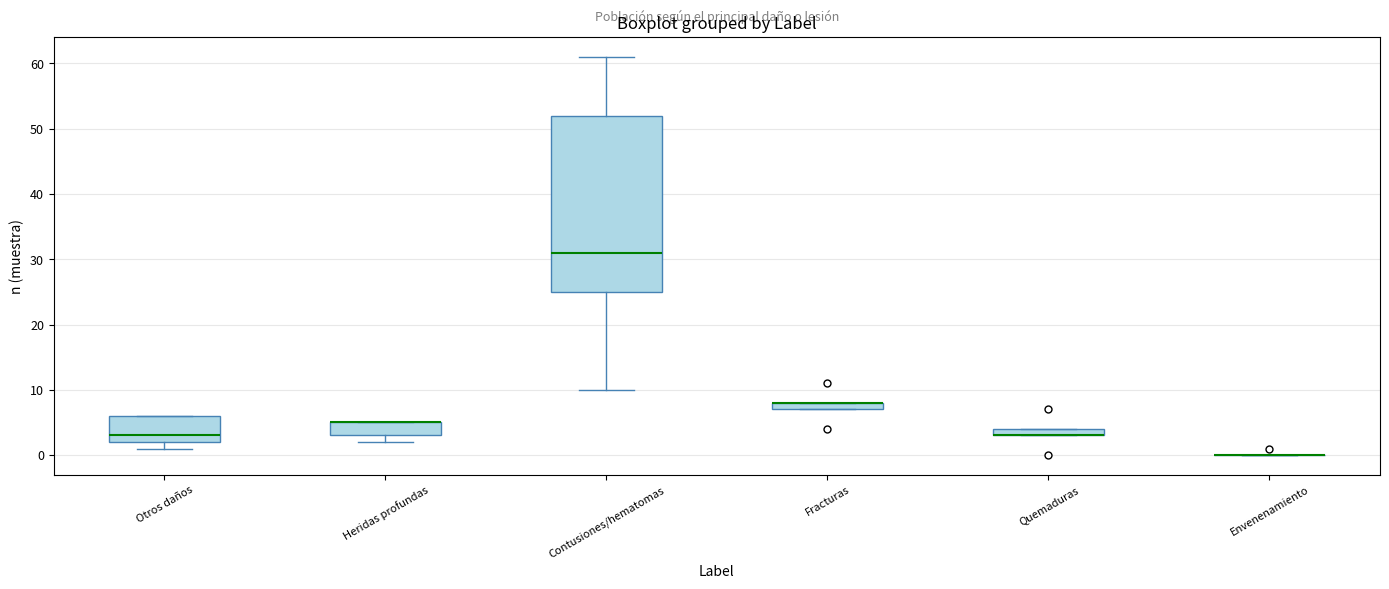

Comparing the boxes themselves (not the whiskers), which one is the tallest?

Contusiones/hematomas